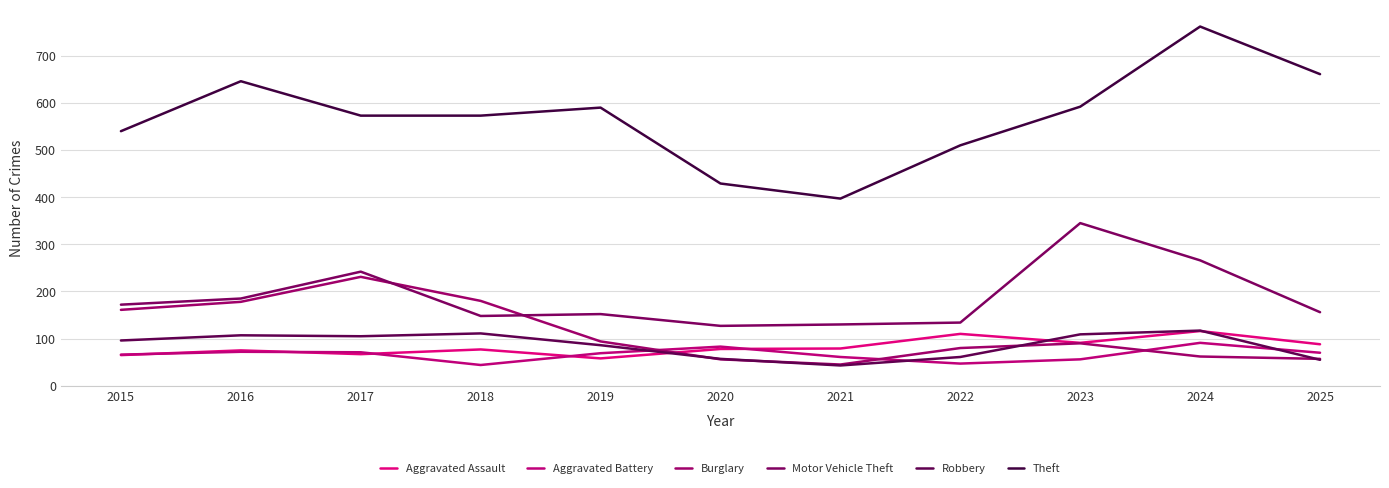

How many lines are shown in the chart?

6